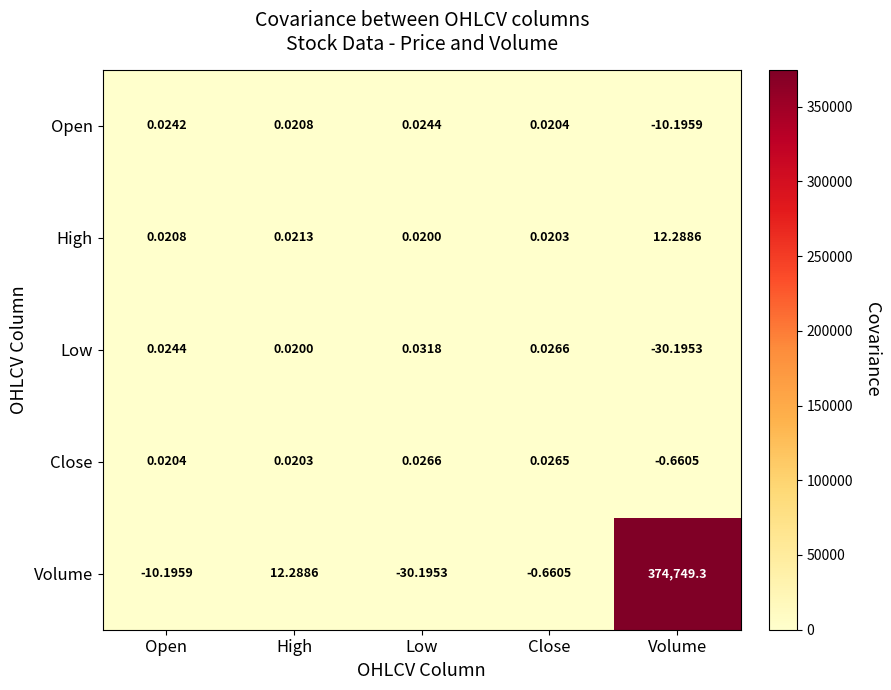

Is the value of Low at Low greater than the value of Open at High?

Yes